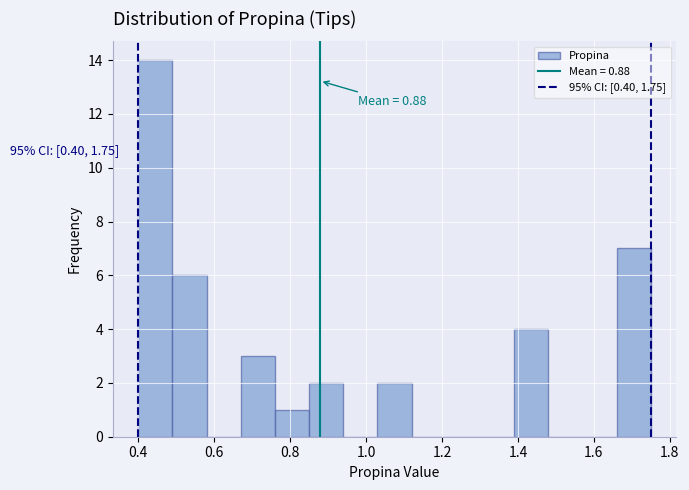

Over which range of the x-axis is the bar tallest?

0.40 to 0.49